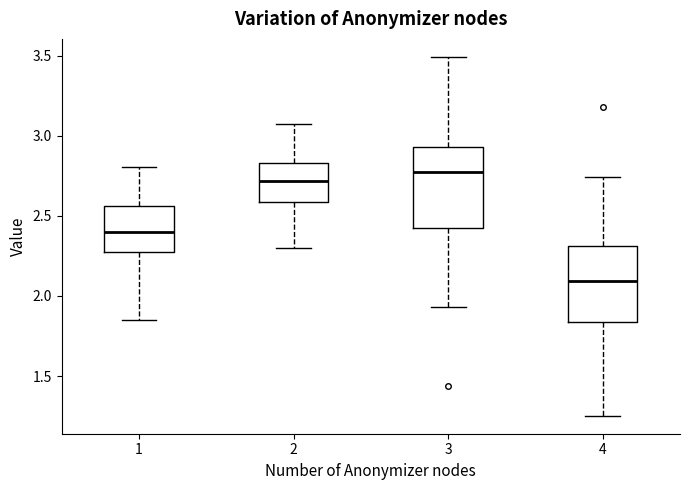

Reading left to right, transcribe this box plot: for each box, give where its median line is, the range the box spans, and where its two whiskers end, as read against the y-axis. The values are not printed on the chart, so give them approximately, as read against the axis.

1: median 2.40, box 2.25 to 2.55, whiskers 1.85 to 2.80
2: median 2.70, box 2.60 to 2.85, whiskers 2.30 to 3.05
3: median 2.80, box 2.45 to 2.95, whiskers 1.95 to 3.50
4: median 2.10, box 1.85 to 2.30, whiskers 1.25 to 2.75